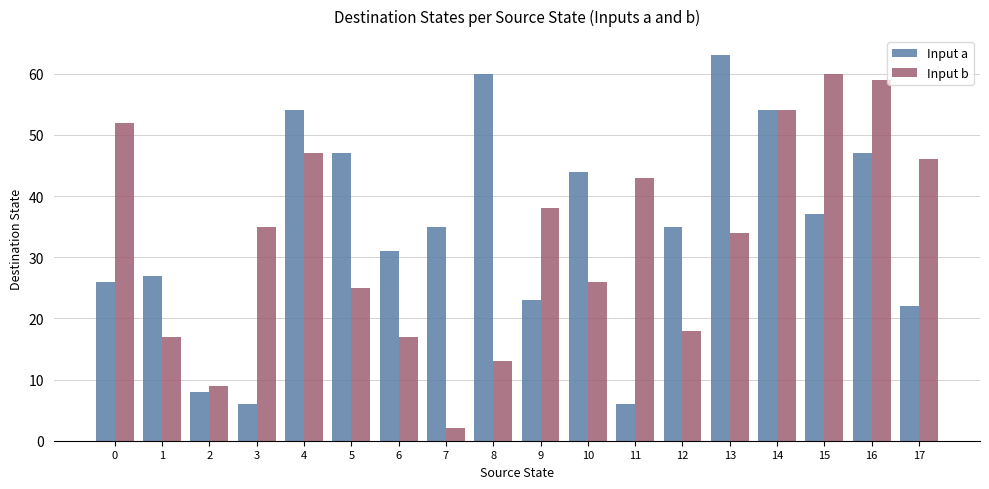

How many values in the Input b series are below 35?

9